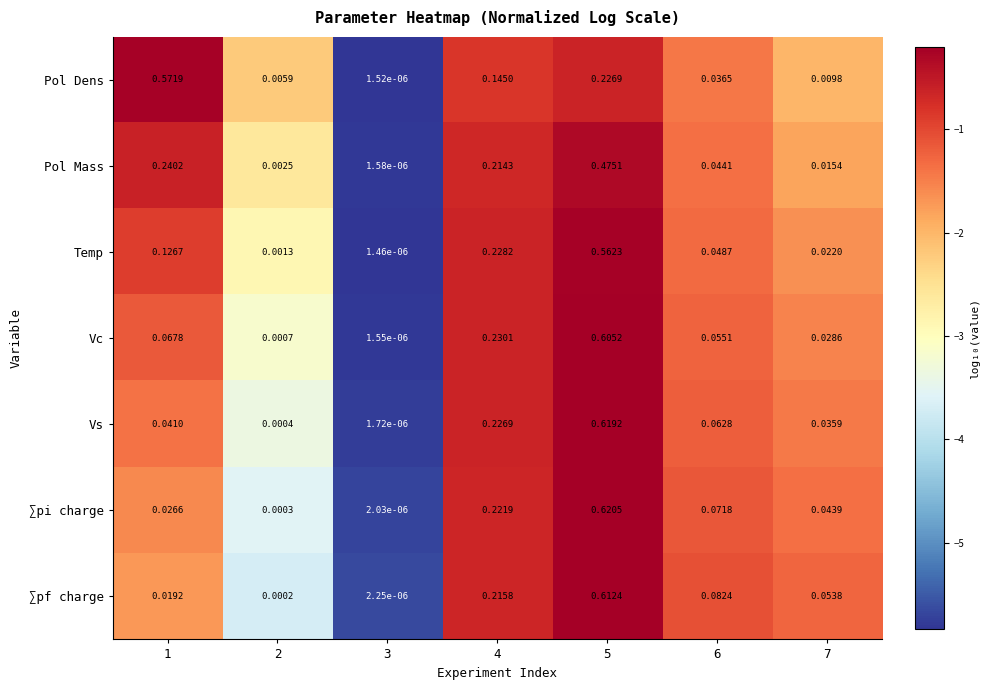

Rank the series by their maximum value, from lowest to highest.

Pol Mass, Temp, Pol Dens, Vc, ∑pf charge, Vs, ∑pi charge